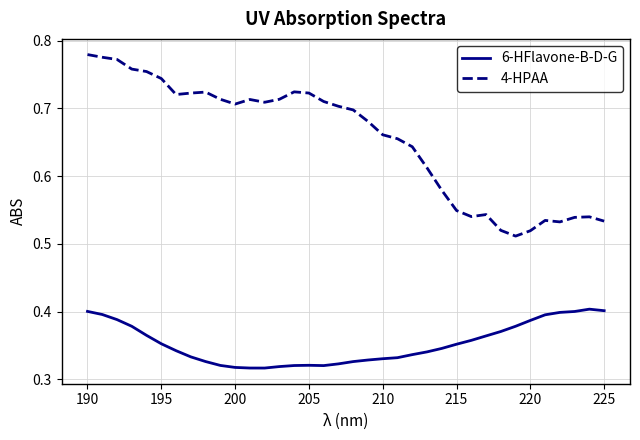

What is the sum of all 4-HPAA values?

23.6